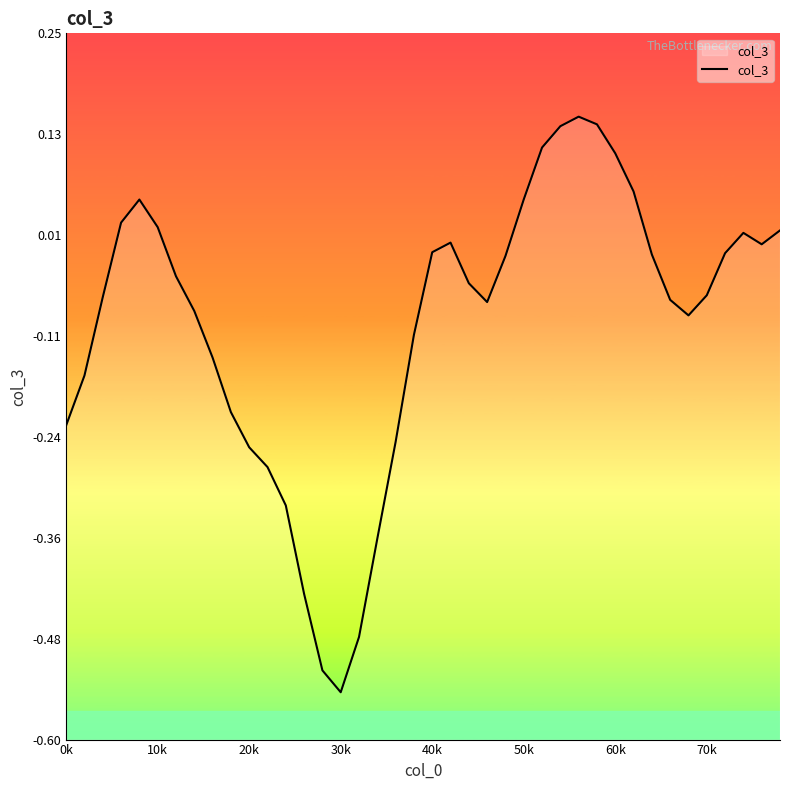

What is the greatest value displayed?

0.1